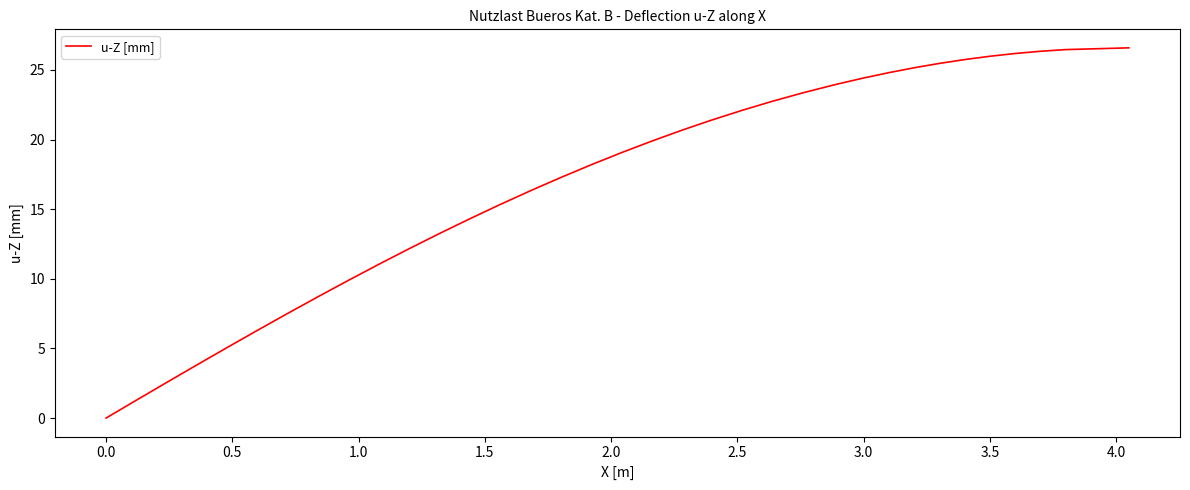

How many lines are shown in the chart?

1